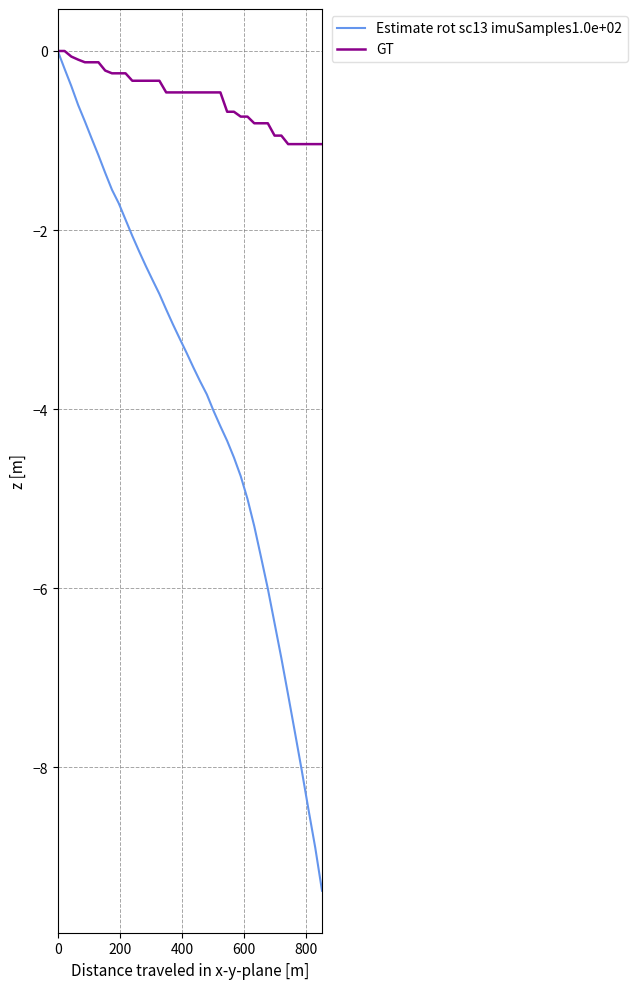

Reading left to right, extract all data points from this chart.

Estimate rot sc13 imuSamples1.0e+02: 0.0	-0.2	-0.4	-0.6	-0.8	-1.0	-1.2	-1.4	-1.6	-1.7	-1.9	-2.1	-2.2	-2.4	-2.6	-2.7	-2.9	-3.1	-3.2	-3.4	-3.5	-3.7	-3.8	-4.0	-4.2	-4.4	-4.5	-4.7	-5.0	-5.3	-5.7	-6.0	-6.4	-6.8	-7.2	-7.6	-8.0	-8.5	-8.9	-9.4
GT: 0.0	0.0	-0.1	-0.1	-0.1	-0.1	-0.1	-0.2	-0.2	-0.2	-0.2	-0.3	-0.3	-0.3	-0.3	-0.3	-0.5	-0.5	-0.5	-0.5	-0.5	-0.5	-0.5	-0.5	-0.5	-0.7	-0.7	-0.7	-0.7	-0.8	-0.8	-0.8	-0.9	-0.9	-1.0	-1.0	-1.0	-1.0	-1.0	-1.0